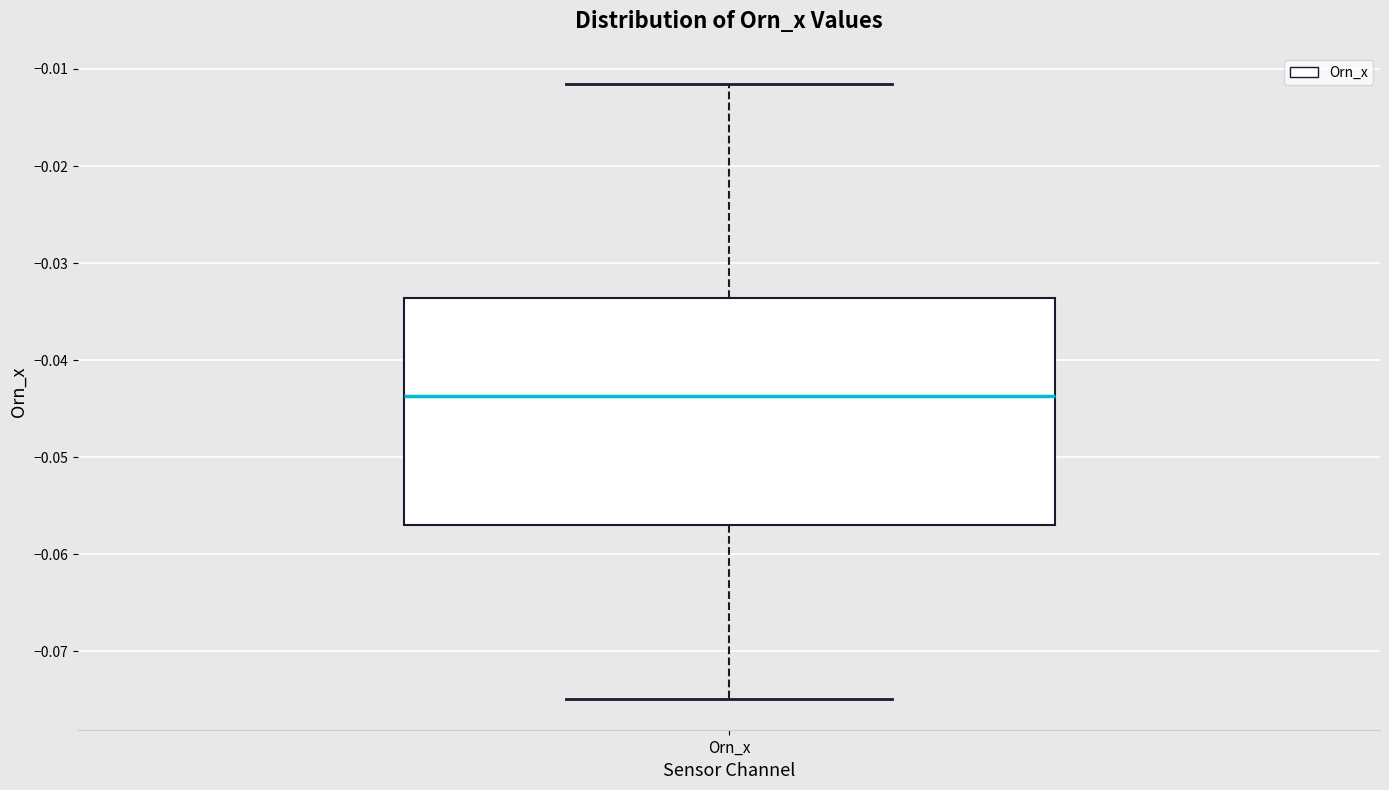

Where is the upper edge of the box for Orn_x on the y-axis? The values are not printed on the chart, so give them approximately, as read against the axis.

-0.034